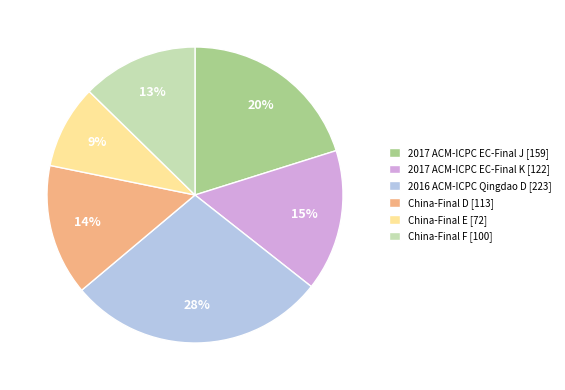

To the nearest percent, what is the difference between the China-Final F [100] and 2017 ACM-ICPC EC-Final J [159] slice percentages?

7%